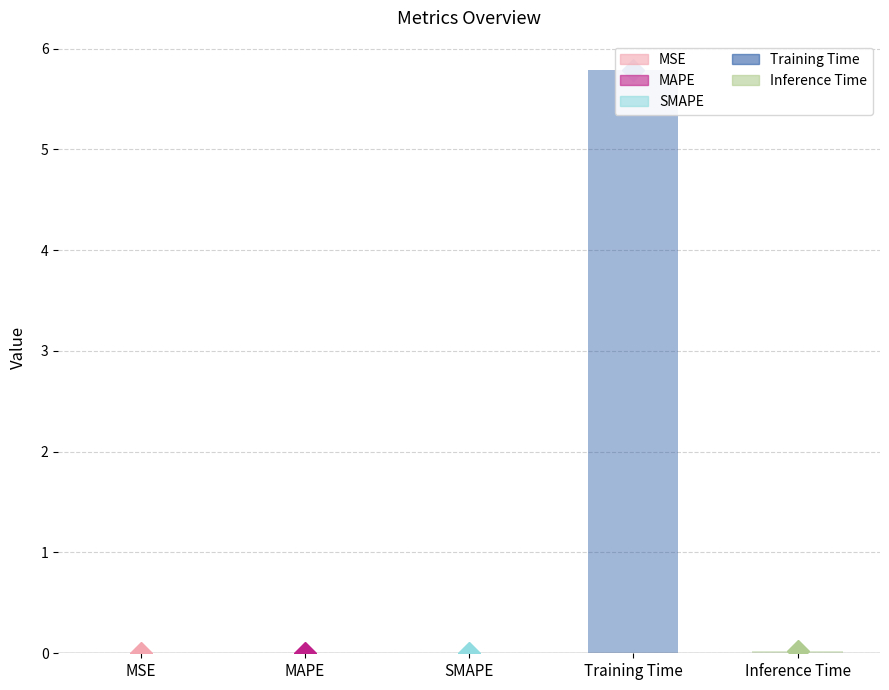

What is the greatest value displayed?

5.8